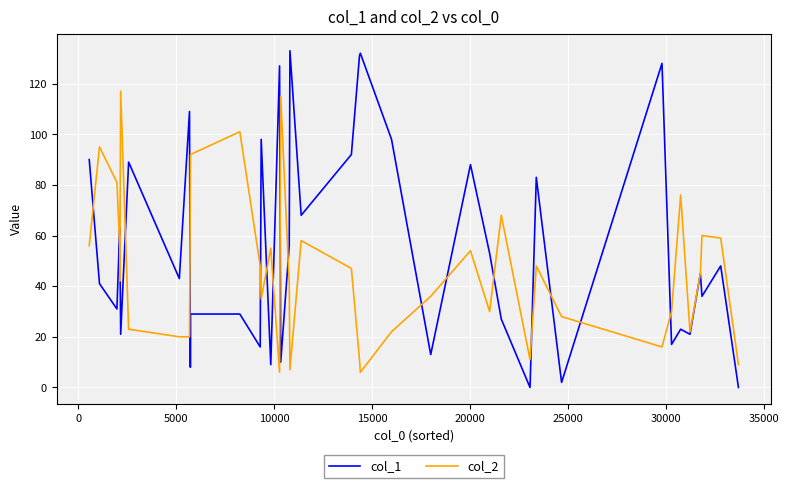

Rank the series by their maximum value, from lowest to highest.

col_2, col_1